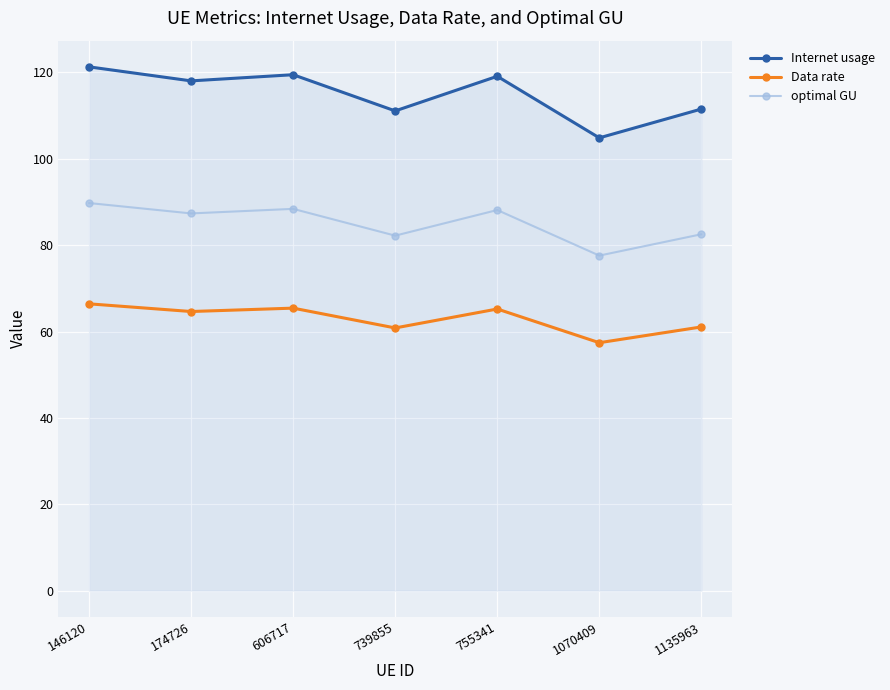

True or false: optimal GU and Internet usage intersect in this chart.

False